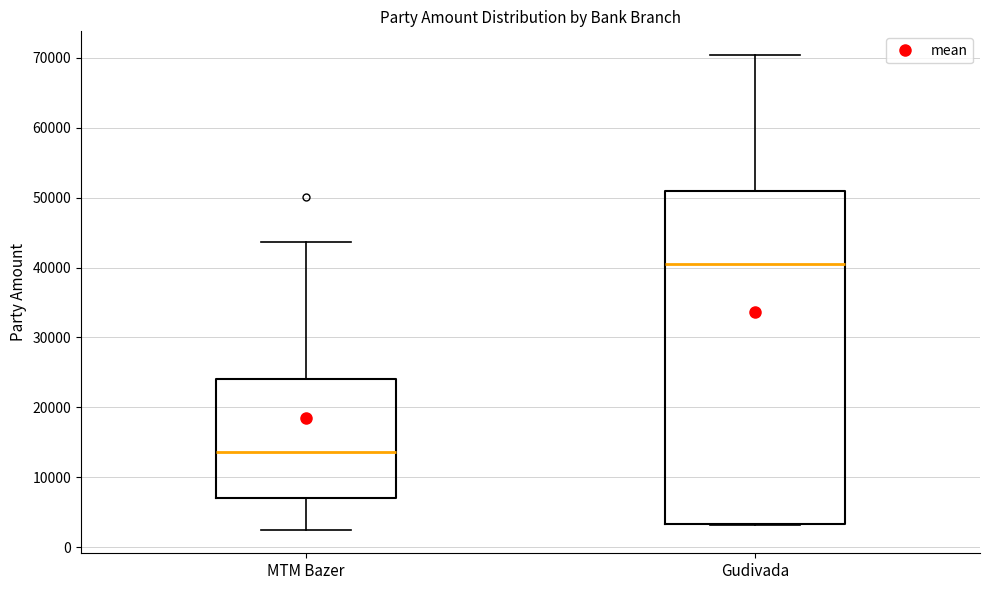

Which box is the tallest, from its lower edge to its upper edge?

Gudivada